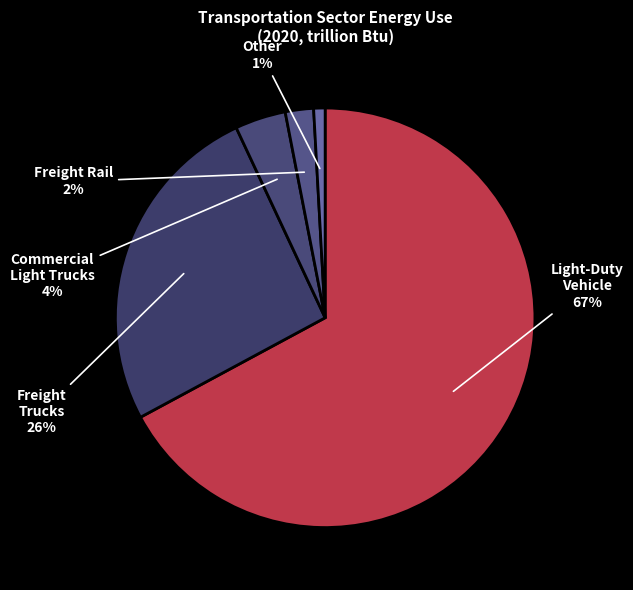

How many slices are in this pie chart?

5